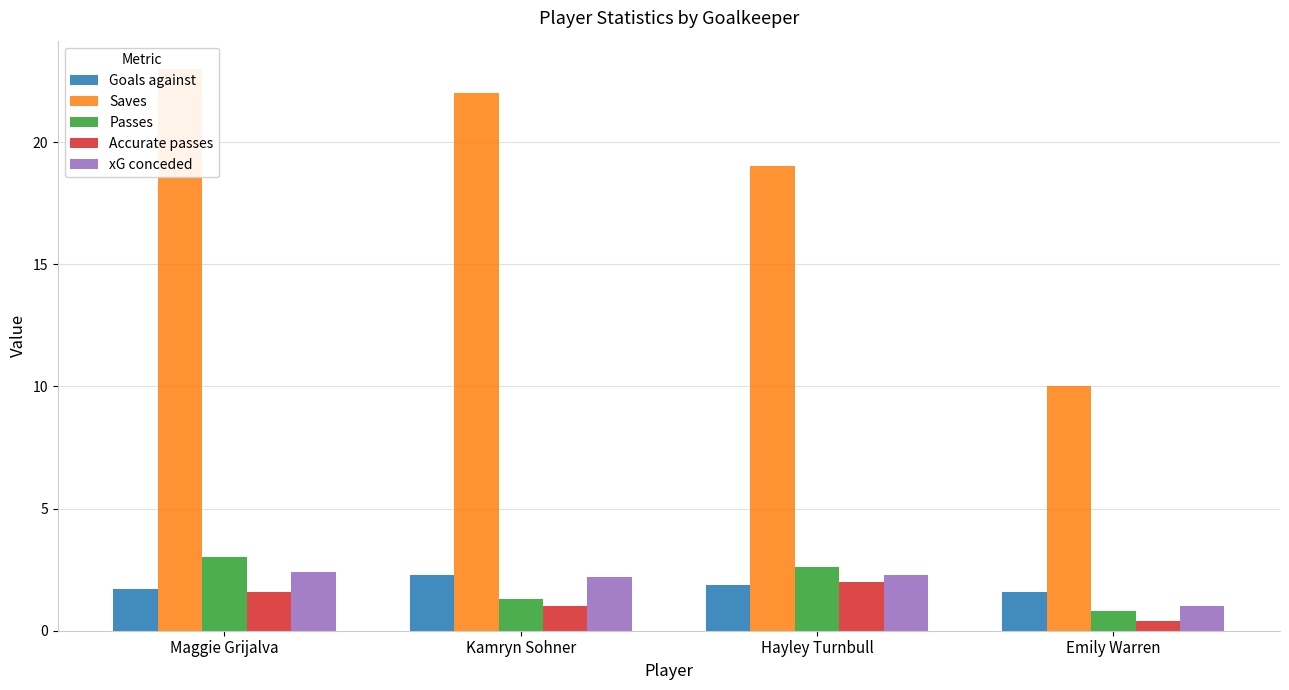

Which series has the largest range (max minus min)?

Saves